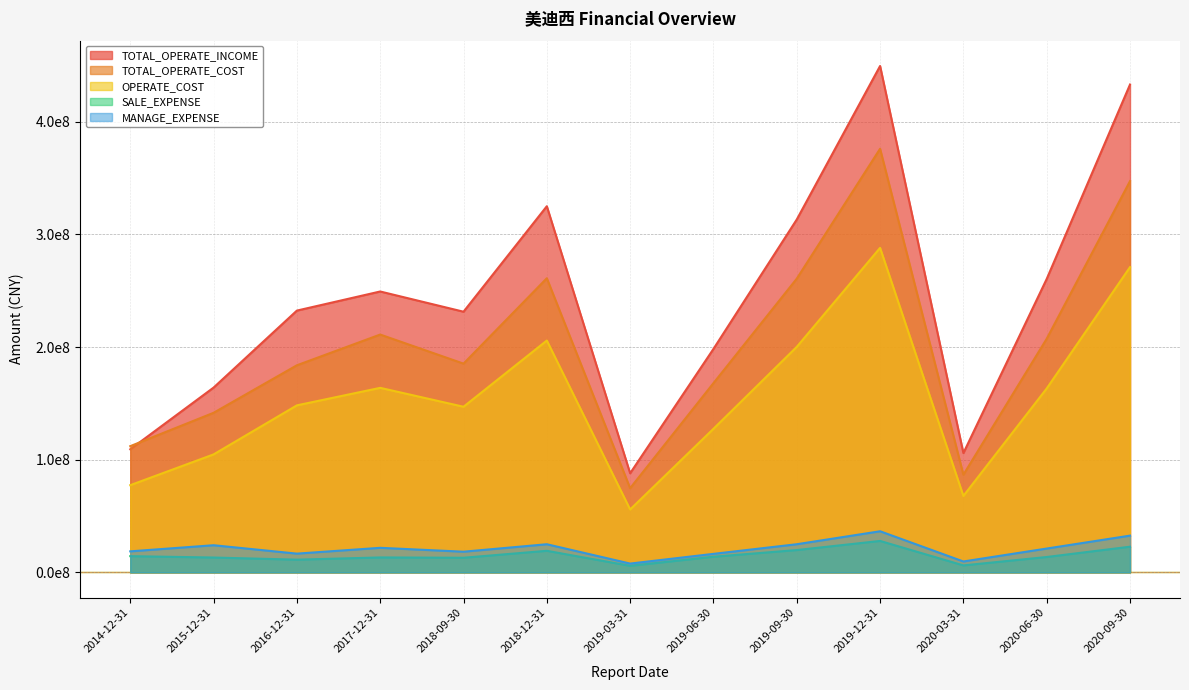

True or false: MANAGE_EXPENSE has more than 0 points higher than both neighbors.

True